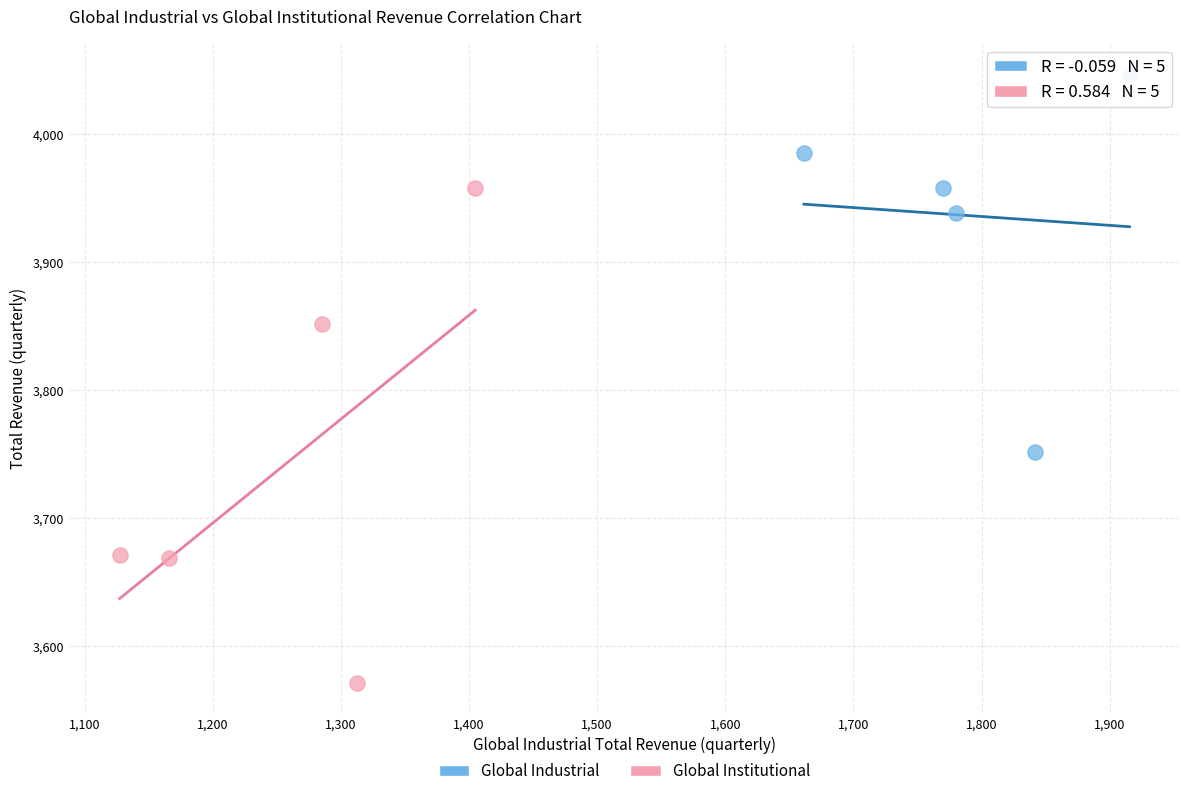

Which series has the widest spread of Y values?

Global Institutional